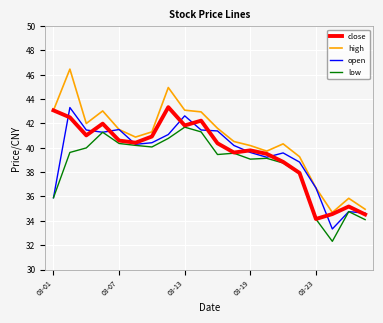

What is the minimum value shown in the chart?

32.3